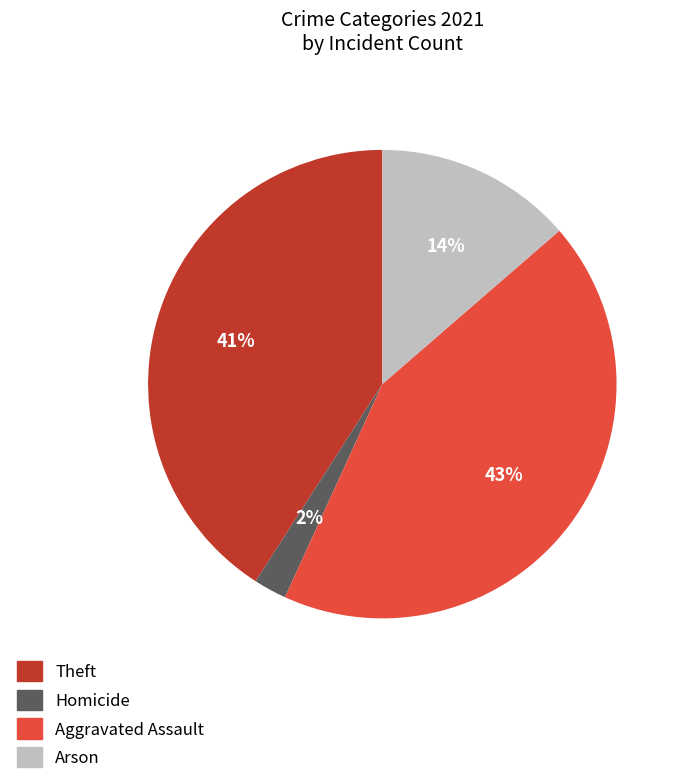

To the nearest percent, what is the combined percentage of Arson and Homicide?

16%